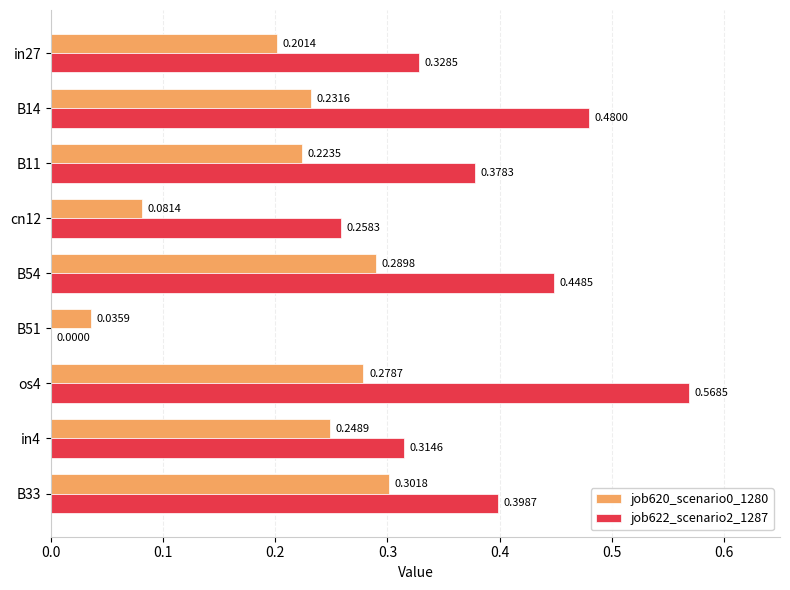

Which series changed the most between in27 and B51?

job622_scenario2_1287